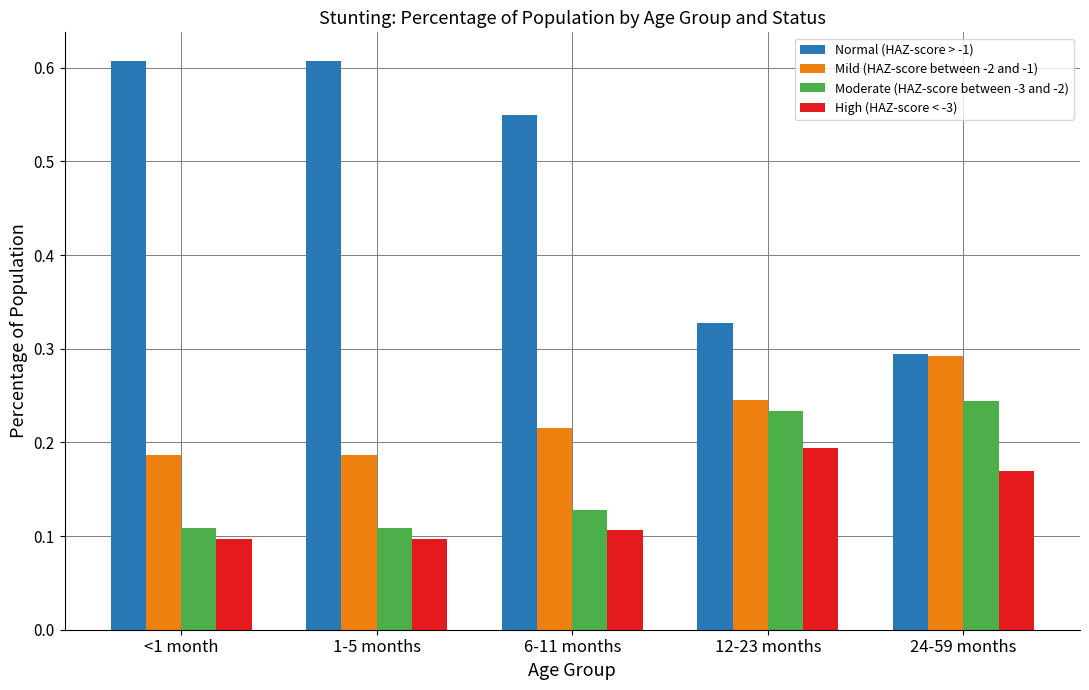

Which series changed the most between 6-11 months and 12-23 months?

Normal (HAZ-score > -1)